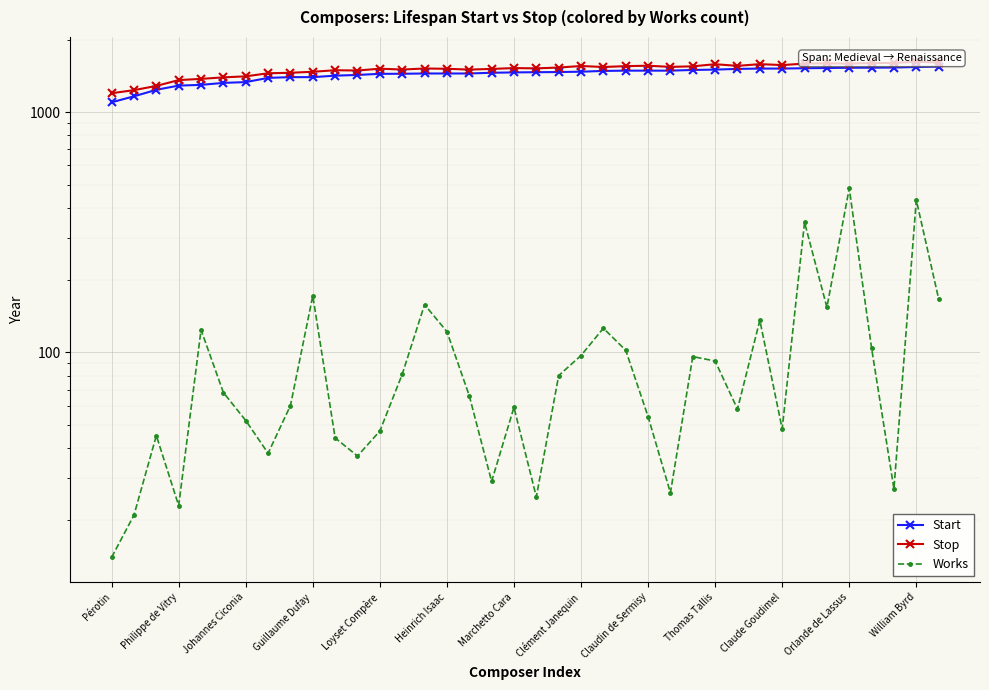

What is the difference between the second highest and second lowest values in the Stop series?

375